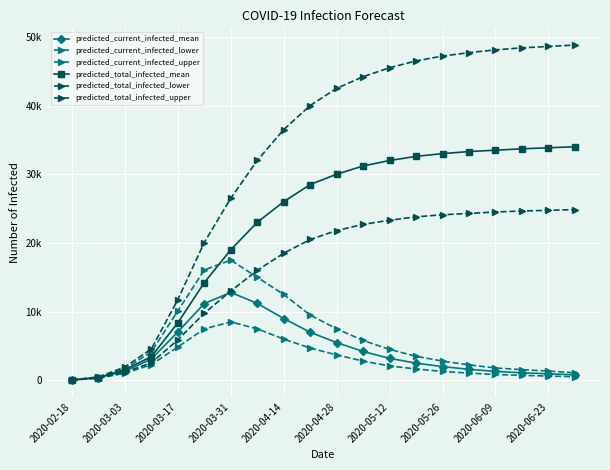

Is this an area chart (filled region under the line)?

No